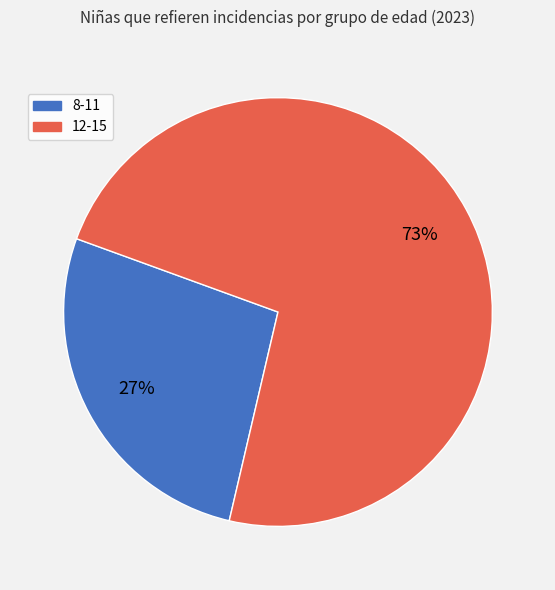

What percentage is the 12-15 slice, to the nearest percent?

73%